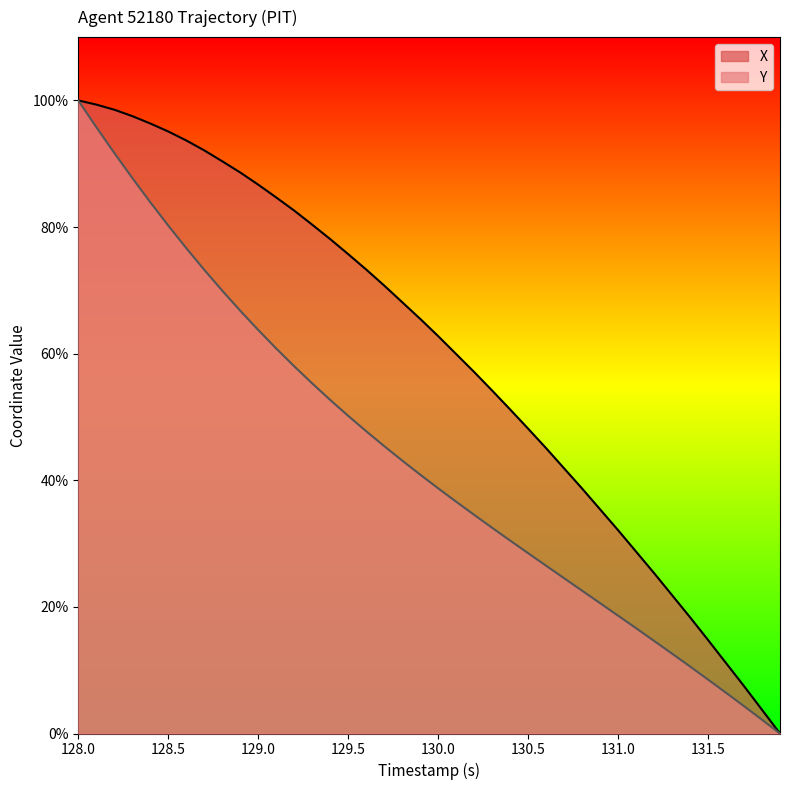

Reading left to right, list all the values displayed in this chart.

X: 100.0	99.3	98.5	97.5	96.4	95.1	93.7	92.1	90.4	88.6	86.7	84.7	82.6	80.4	78.1	75.7	73.3	70.8	68.1	65.5	62.8	59.9	57.1	54.2	51.2	48.2	45.1	41.9	38.7	35.4	32.1	28.7	25.3	21.9	18.4	14.8	11.1	7.5	3.7	0.0
Y: 100.0	95.8	91.7	87.8	83.9	80.2	76.7	73.3	70.0	66.8	63.7	60.8	58.0	55.3	52.7	50.2	47.8	45.4	43.1	40.9	38.7	36.6	34.5	32.5	30.5	28.5	26.5	24.5	22.6	20.6	18.6	16.6	14.6	12.6	10.6	8.5	6.4	4.3	2.2	0.0